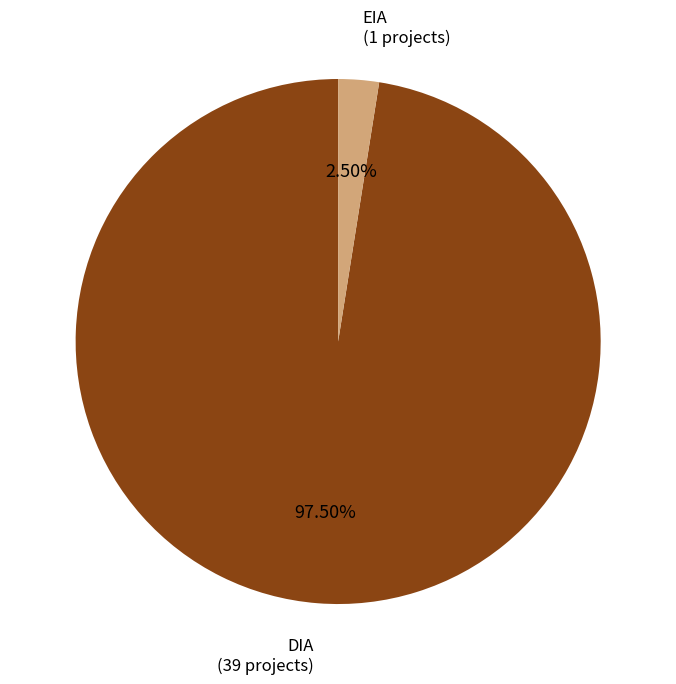

What is the smallest slice in the pie chart?

EIA